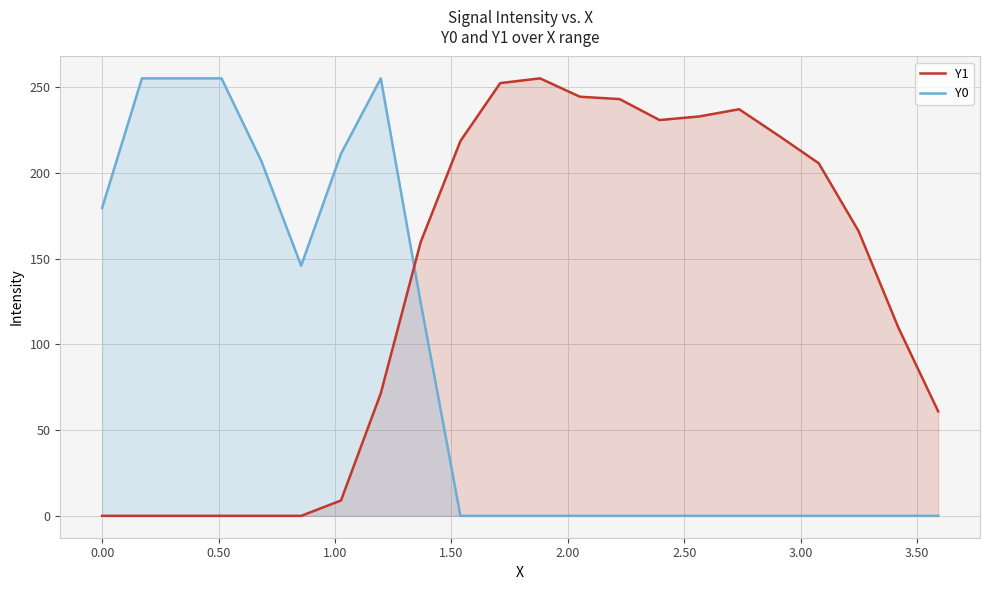

Rank the series by their average value, from lowest to highest.

Y0, Y1